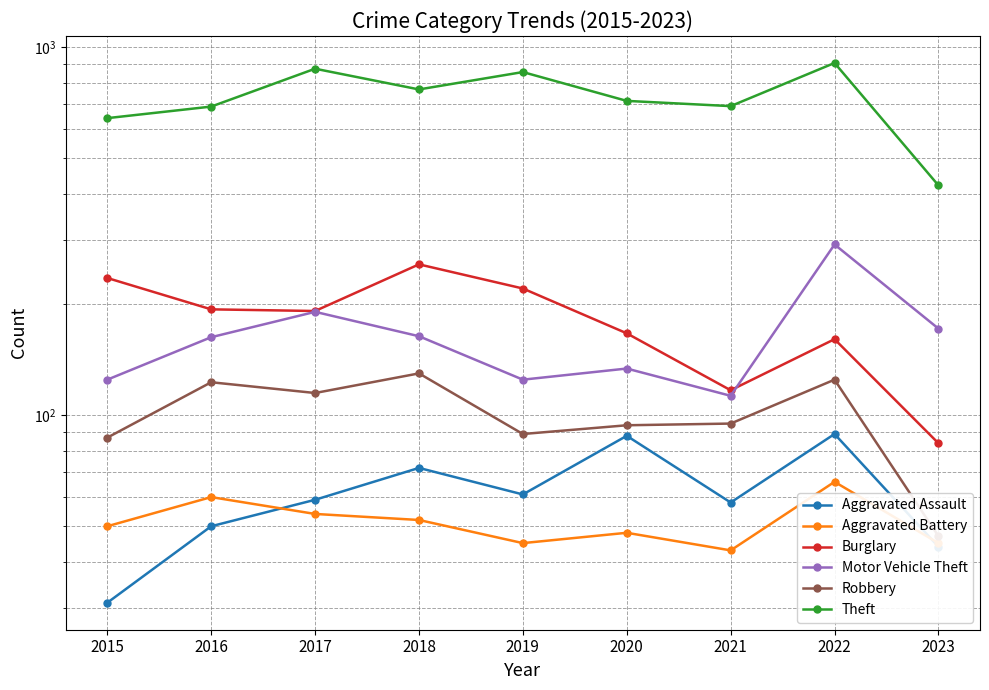

Which series has the widest spread of values?

Theft